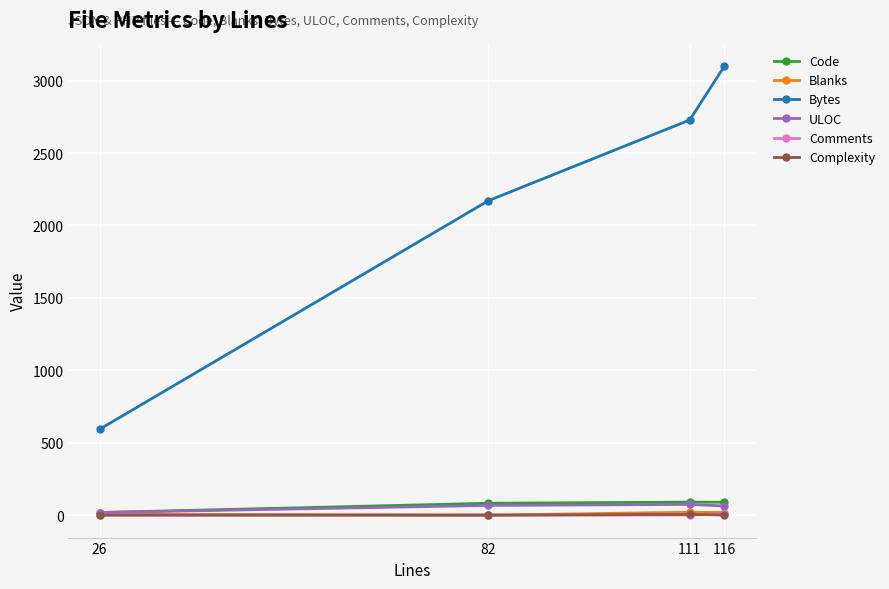

In ULOC, how many points are higher than both neighbors (excluding endpoints)?

1